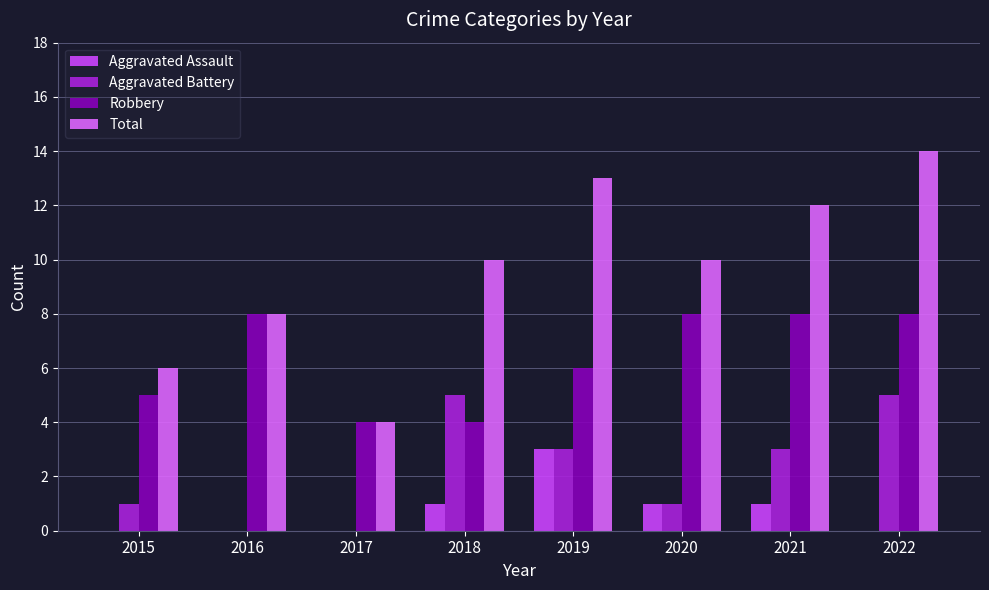

Are the bars grouped side by side (vs. stacked)?

Yes